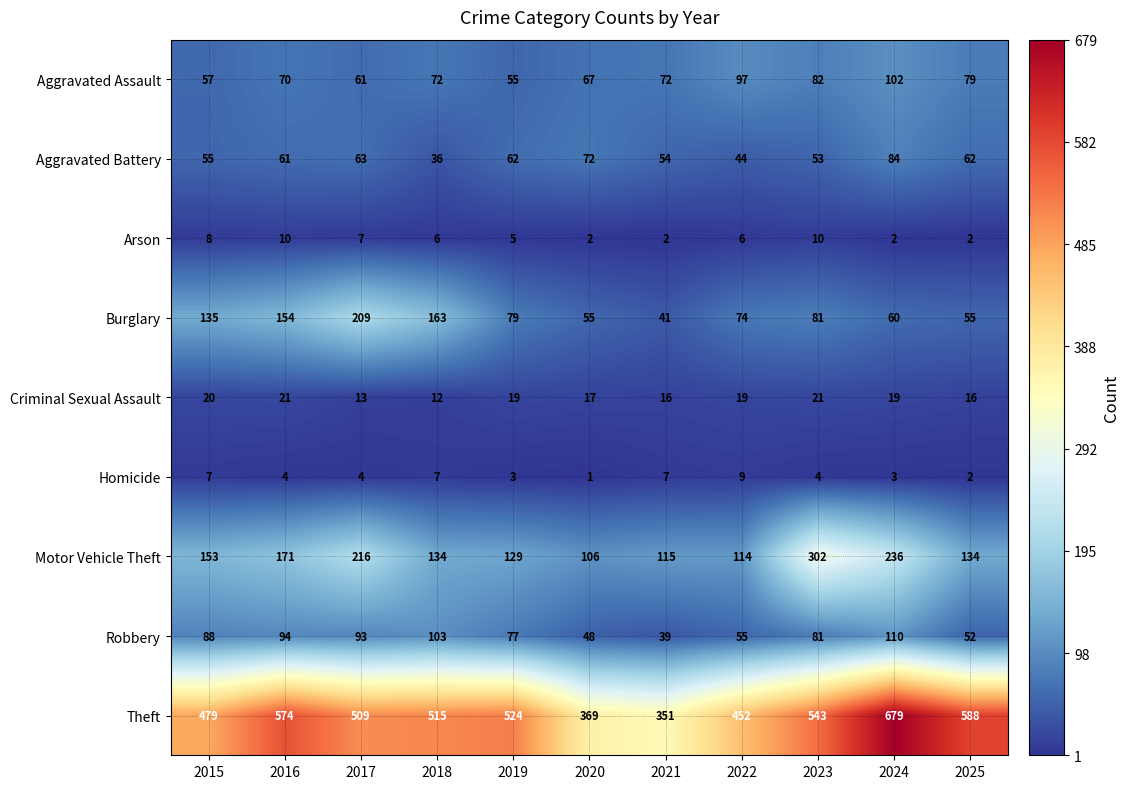

Is it true that Burglary equals 40 at 2022?

False